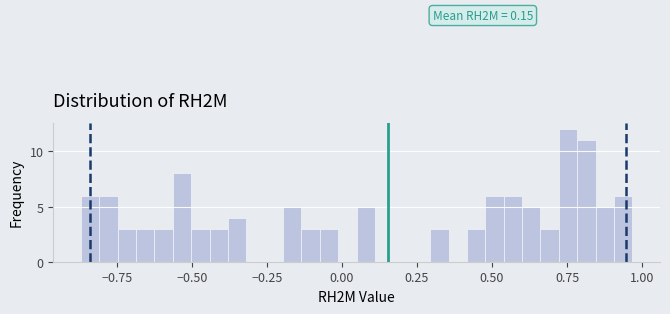

Read against the x-axis, roughly where is the centre of the tallest bar?

0.75